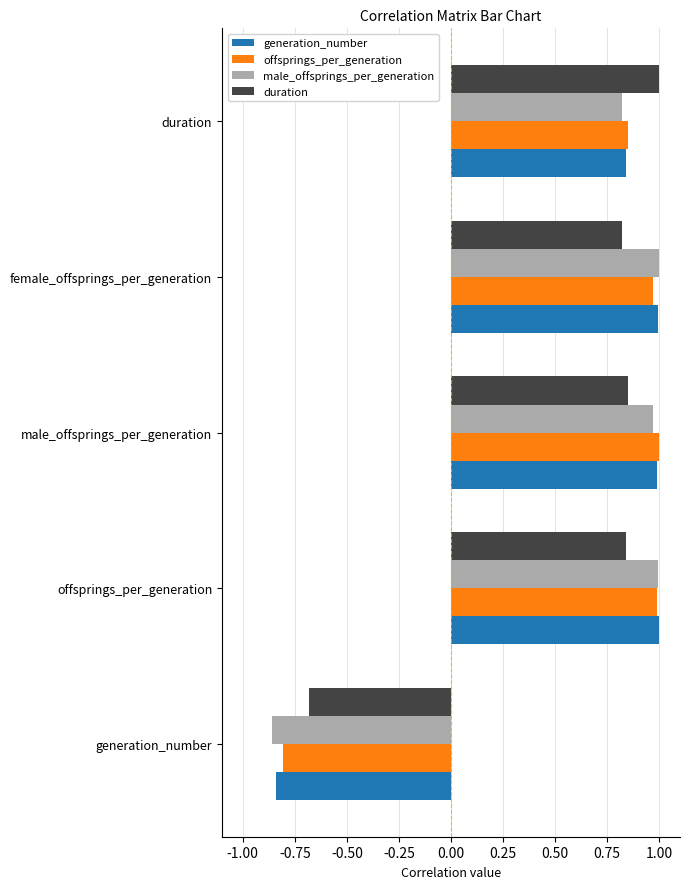

At how many categories does at least one series exceed 0?

4